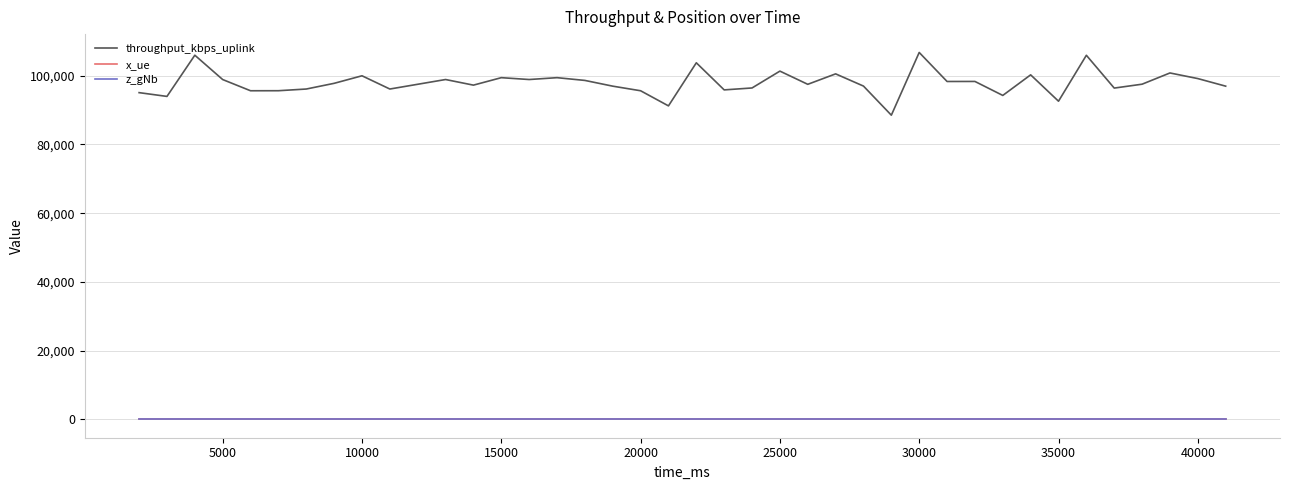

Which series has the largest range (max minus min)?

throughput_kbps_uplink